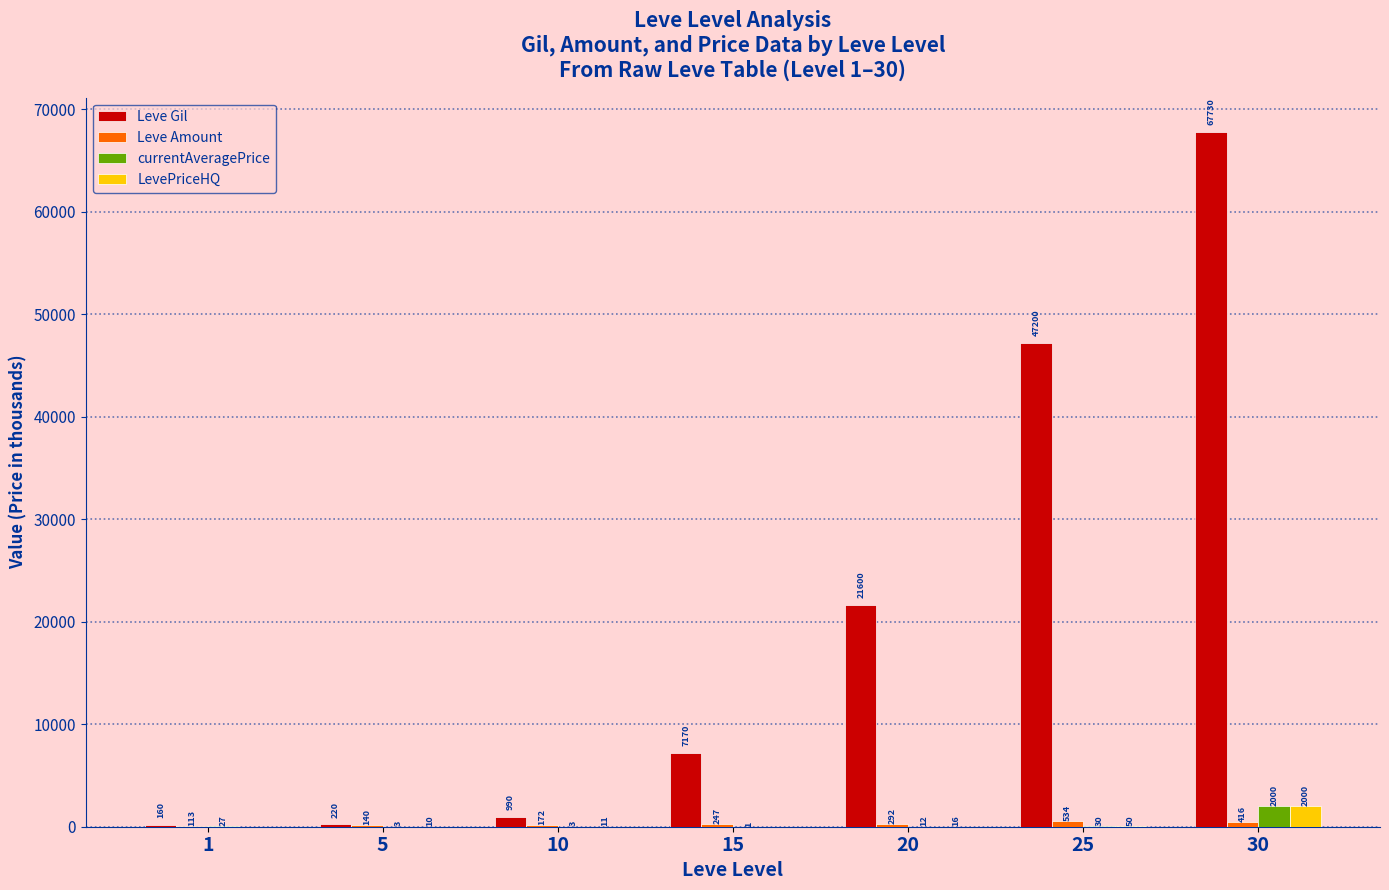

The value of Leve Gil at 30 is 67730.0. True or false?

True